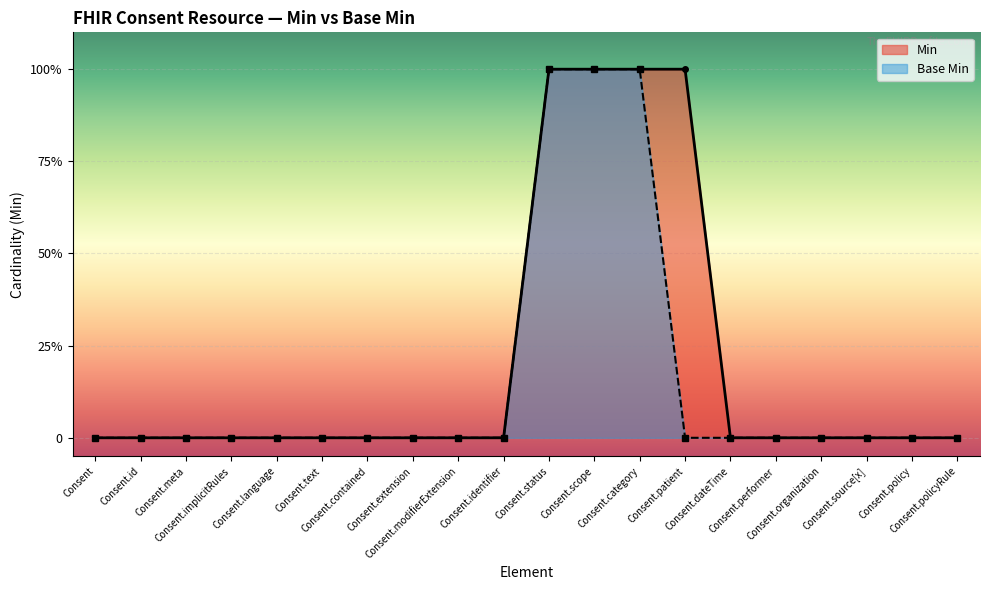

Count the number of data series in this chart.

2